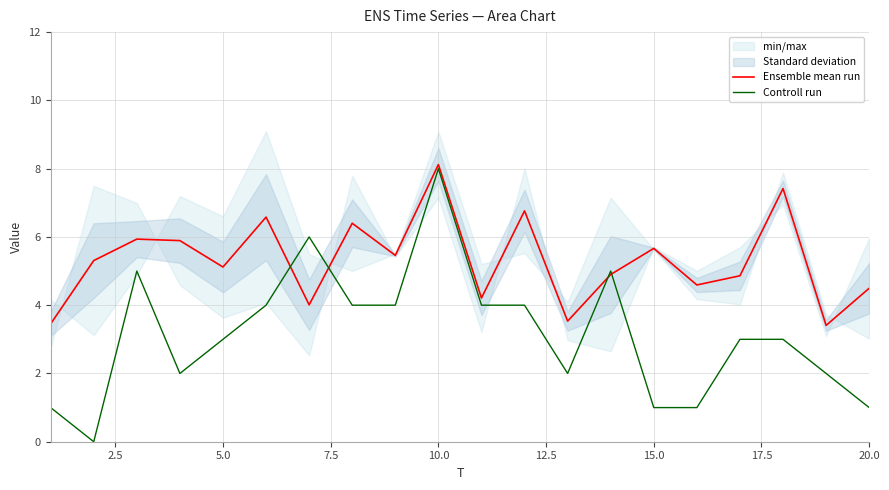

What is the highest value of the Ensemble mean run series?

8.1